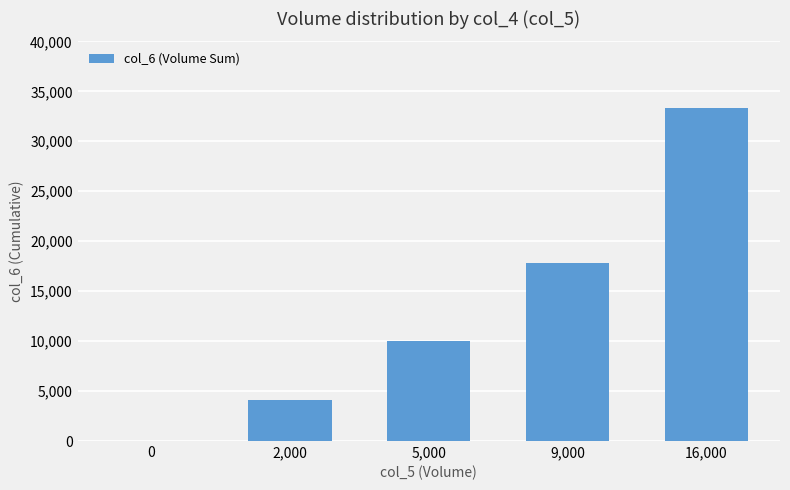

How many distinct data groups are displayed?

1